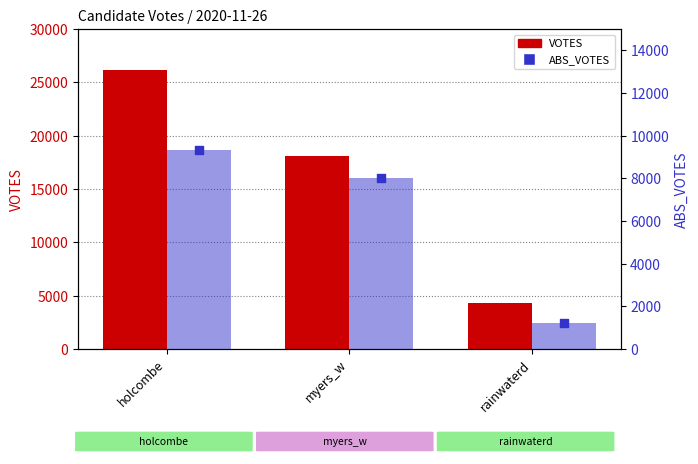

What are all the series names shown in the legend?

VOTES, ABS_VOTES